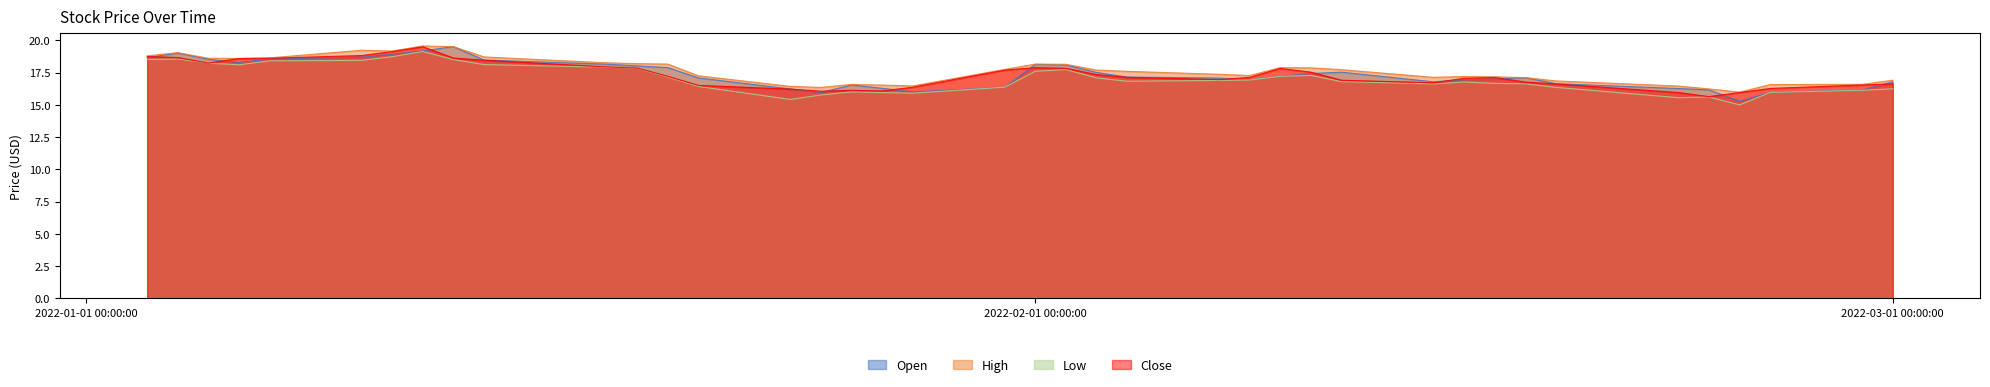

What is the sum of all Close values?

693.0